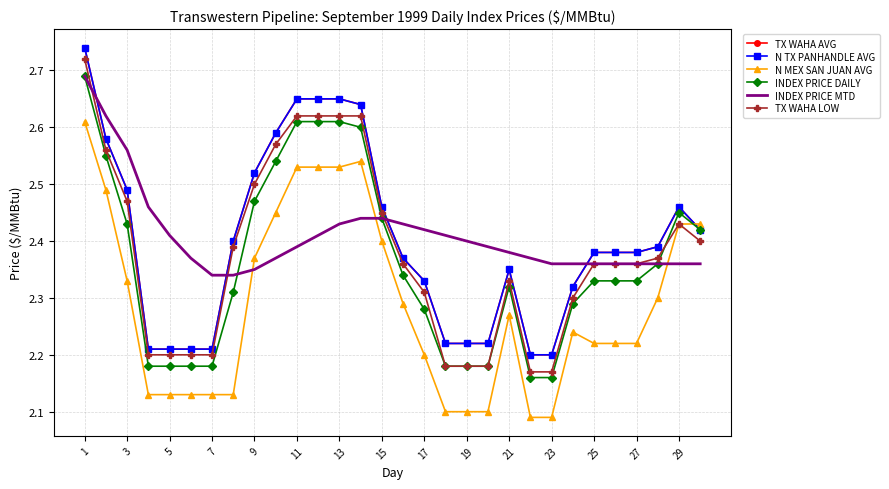

Reading left to right, transcribe all the data shown in this chart.

TX WAHA AVG: 2.7	2.6	2.5	2.2	2.2	2.2	2.2	2.4	2.5	2.6	2.6	2.6	2.6	2.6	2.5	2.4	2.3	2.2	2.2	2.2	2.4	2.2	2.2	2.3	2.4	2.4	2.4	2.4	2.5	2.4
N TX PANHANDLE AVG: 2.7	2.6	2.5	2.2	2.2	2.2	2.2	2.4	2.5	2.6	2.6	2.6	2.6	2.6	2.5	2.4	2.3	2.2	2.2	2.2	2.4	2.2	2.2	2.3	2.4	2.4	2.4	2.4	2.5	2.4
N MEX SAN JUAN AVG: 2.6	2.5	2.3	2.1	2.1	2.1	2.1	2.1	2.4	2.5	2.5	2.5	2.5	2.5	2.4	2.3	2.2	2.1	2.1	2.1	2.3	2.1	2.1	2.2	2.2	2.2	2.2	2.3	2.4	2.4
INDEX PRICE DAILY: 2.7	2.5	2.4	2.2	2.2	2.2	2.2	2.3	2.5	2.5	2.6	2.6	2.6	2.6	2.4	2.3	2.3	2.2	2.2	2.2	2.3	2.2	2.2	2.3	2.3	2.3	2.3	2.4	2.5	2.4
INDEX PRICE MTD: 2.7	2.6	2.6	2.5	2.4	2.4	2.3	2.3	2.4	2.4	2.4	2.4	2.4	2.4	2.4	2.4	2.4	2.4	2.4	2.4	2.4	2.4	2.4	2.4	2.4	2.4	2.4	2.4	2.4	2.4
TX WAHA LOW: 2.7	2.6	2.5	2.2	2.2	2.2	2.2	2.4	2.5	2.6	2.6	2.6	2.6	2.6	2.5	2.4	2.3	2.2	2.2	2.2	2.3	2.2	2.2	2.3	2.4	2.4	2.4	2.4	2.4	2.4